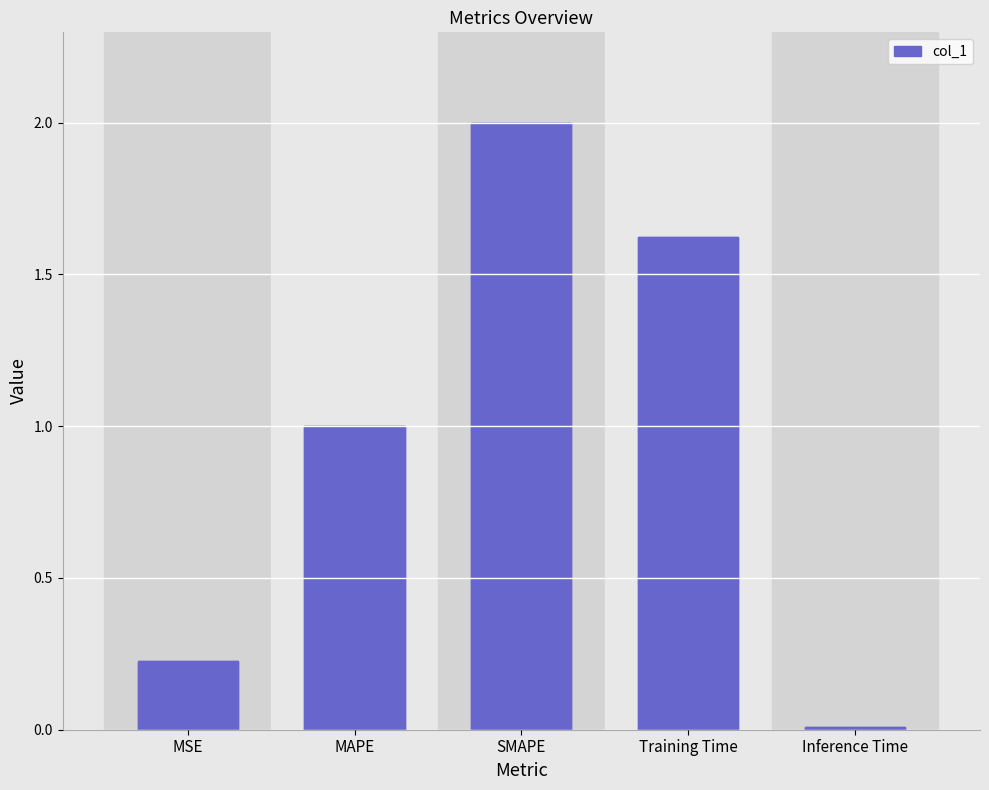

At which label is the value closest to 1?

MAPE